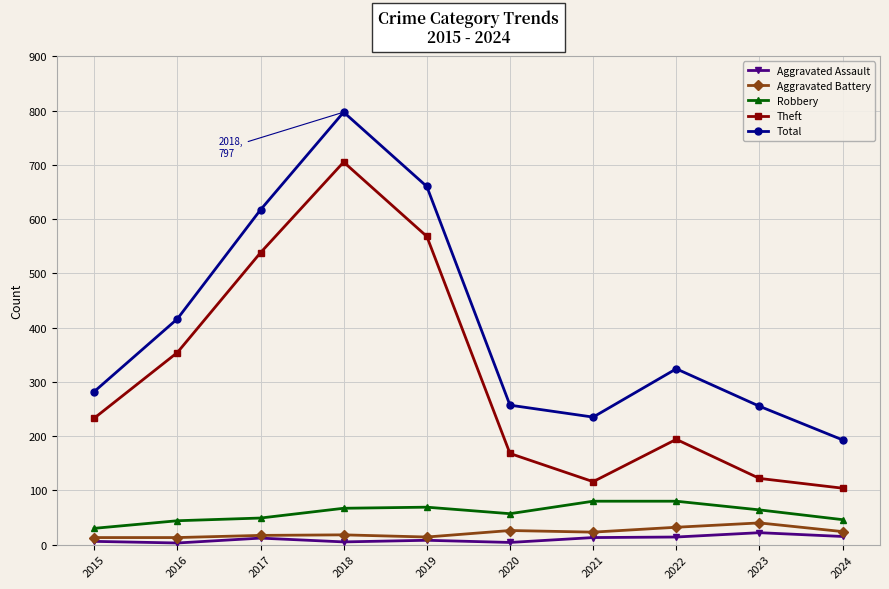

Where is Theft nearest to the value 404?

2016